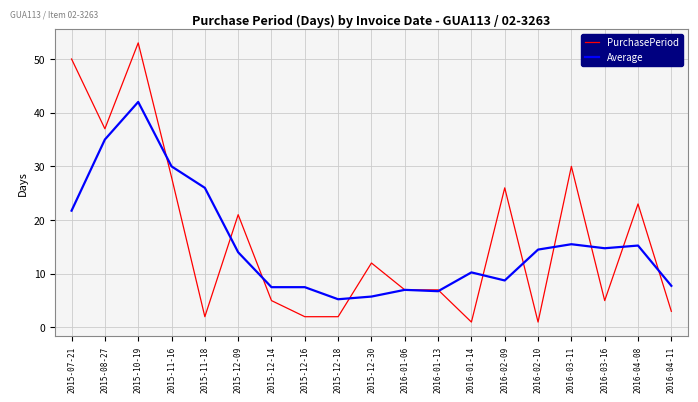

Rank the series by their average value, from highest to lowest.

PurchasePeriod, Average